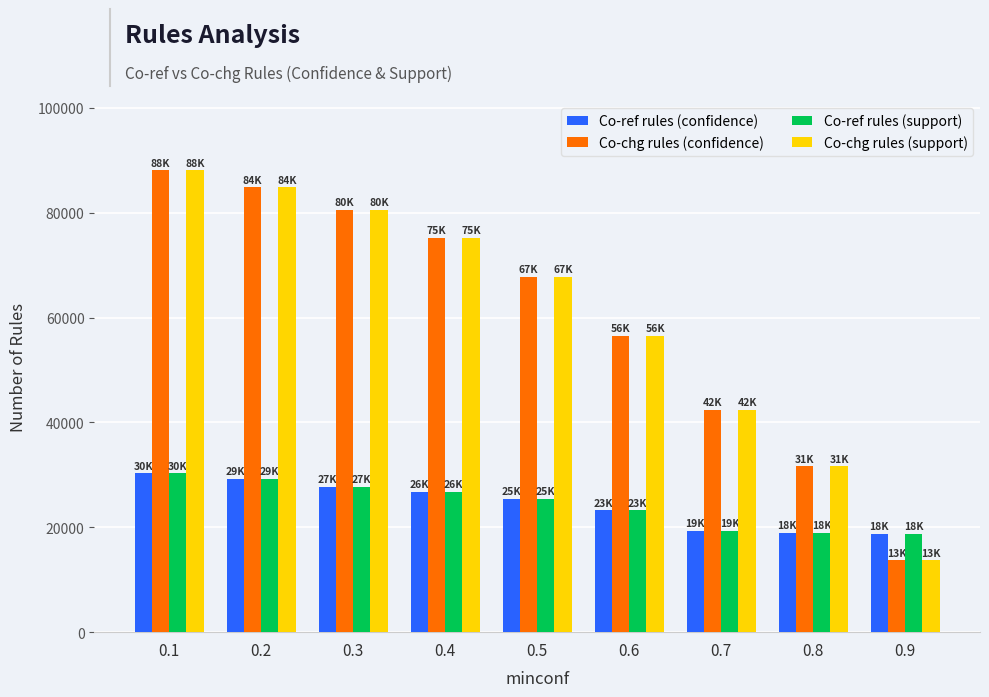

Is it true that Co-chg rules (confidence) equals 31656.8 at 0.8?

True